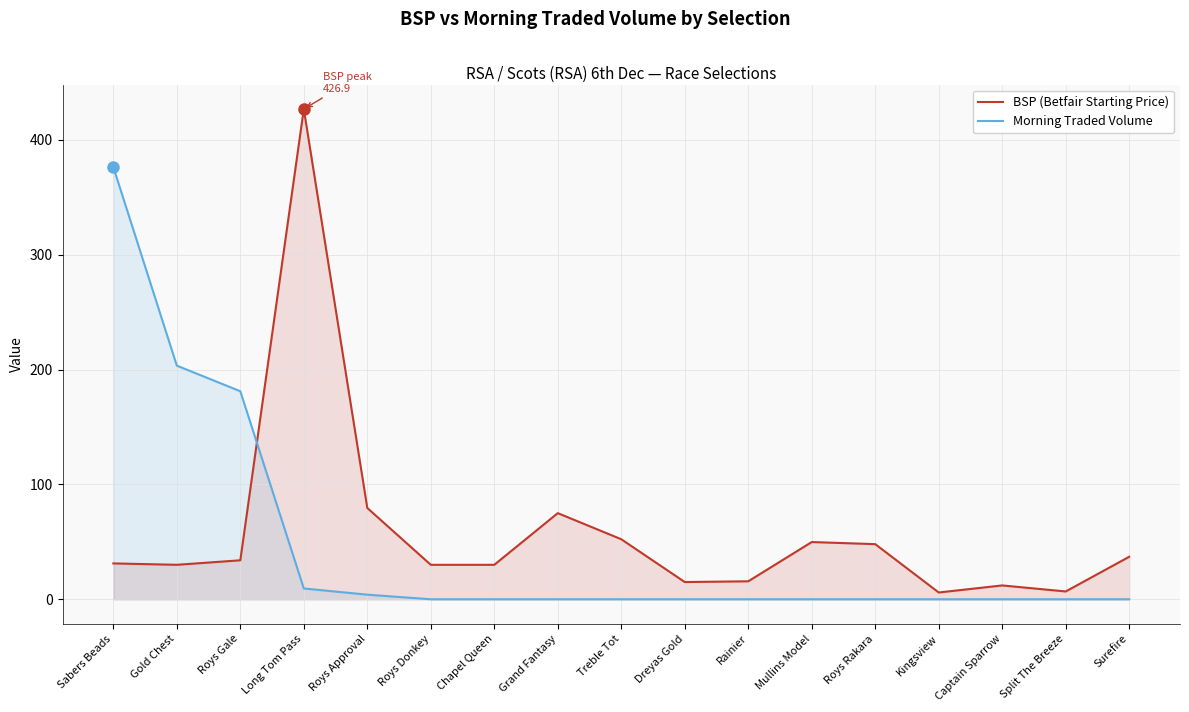

At how many categories does at least one series exceed 51?

7